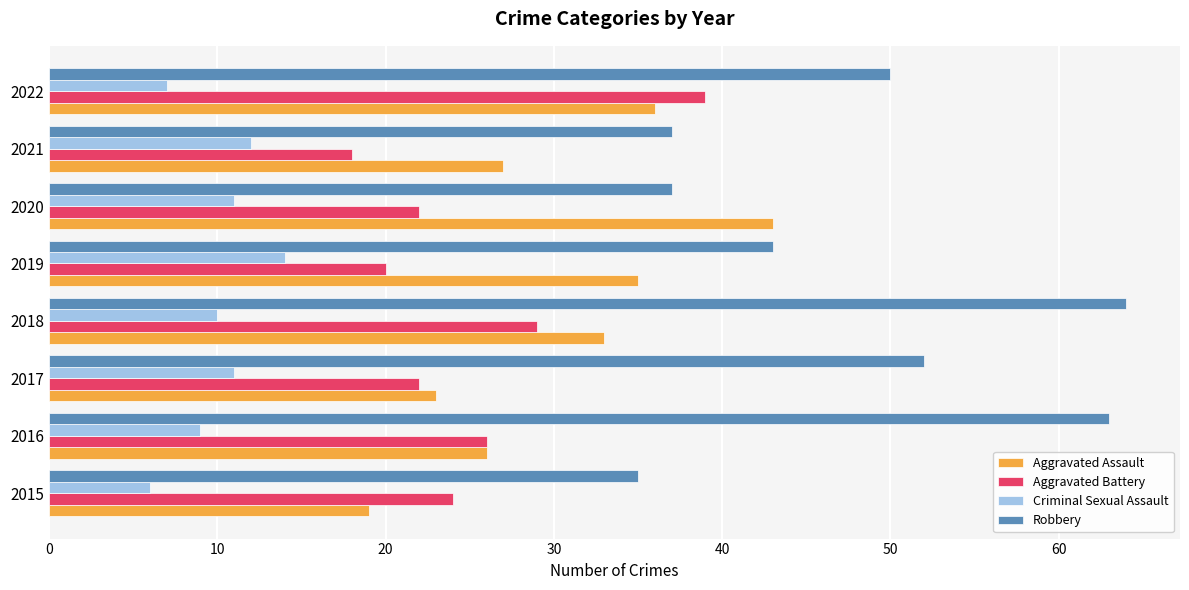

Which series has the widest spread of values?

Robbery